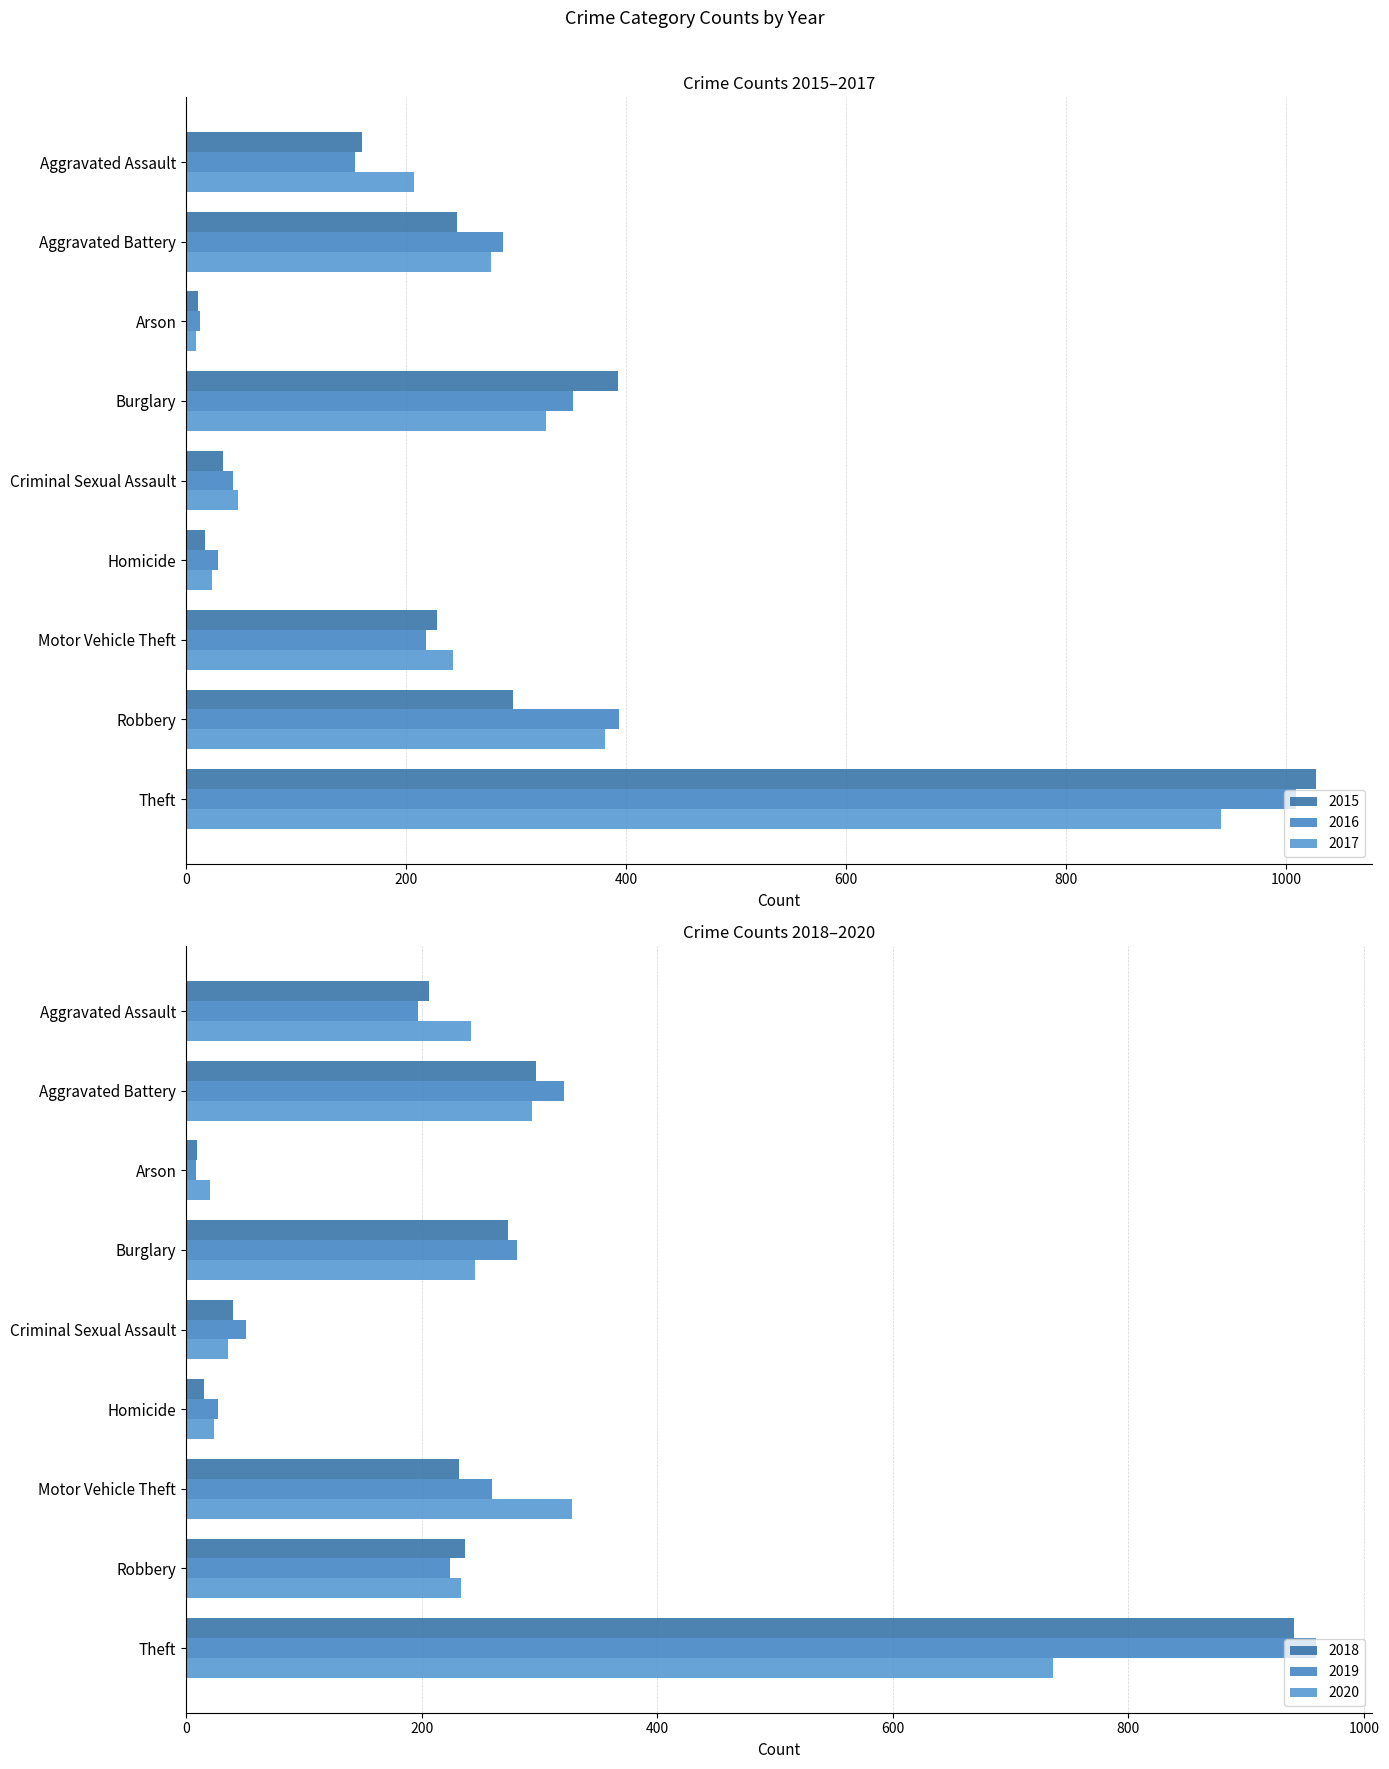

Rank the categories by 2015 value from highest to lowest.

Theft, Burglary, Robbery, Aggravated Battery, Motor Vehicle Theft, Aggravated Assault, Criminal Sexual Assault, Homicide, Arson